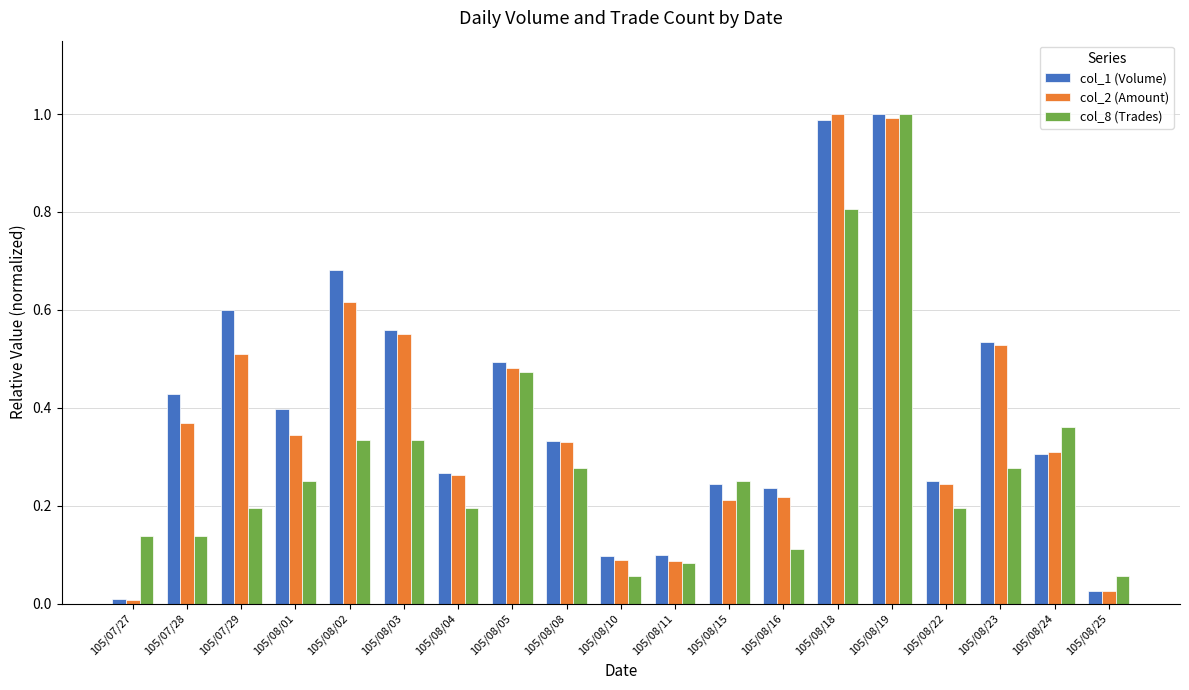

List the series in order of their overall mean, highest first.

col_1 (Volume), col_2 (Amount), col_8 (Trades)